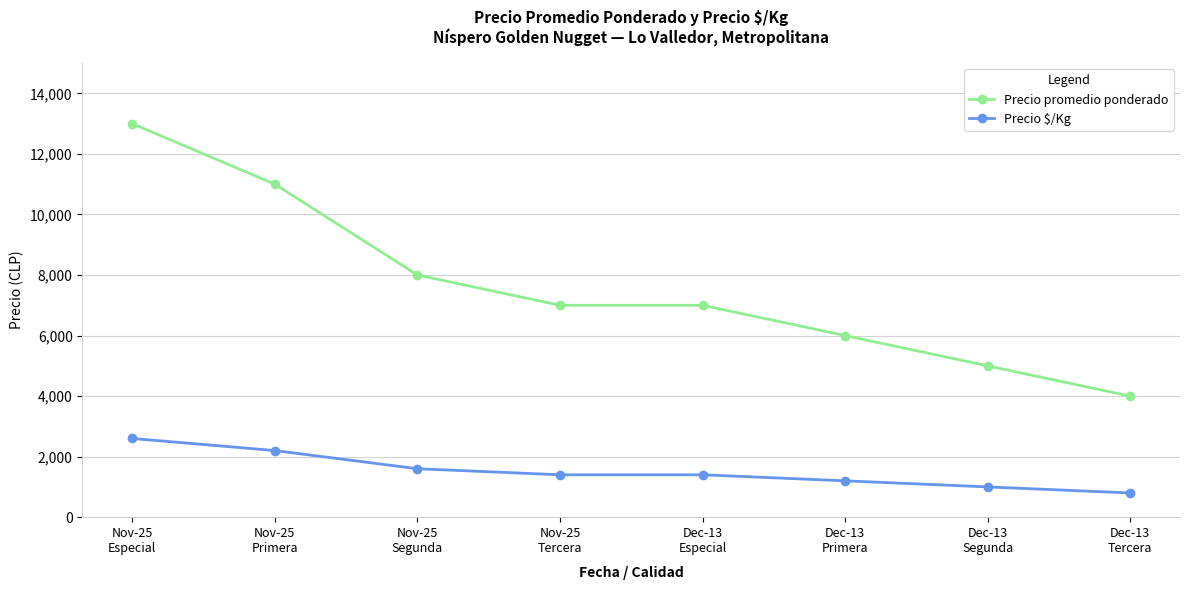

List the series in order of their overall mean, highest first.

Precio promedio ponderado, Precio $/Kg